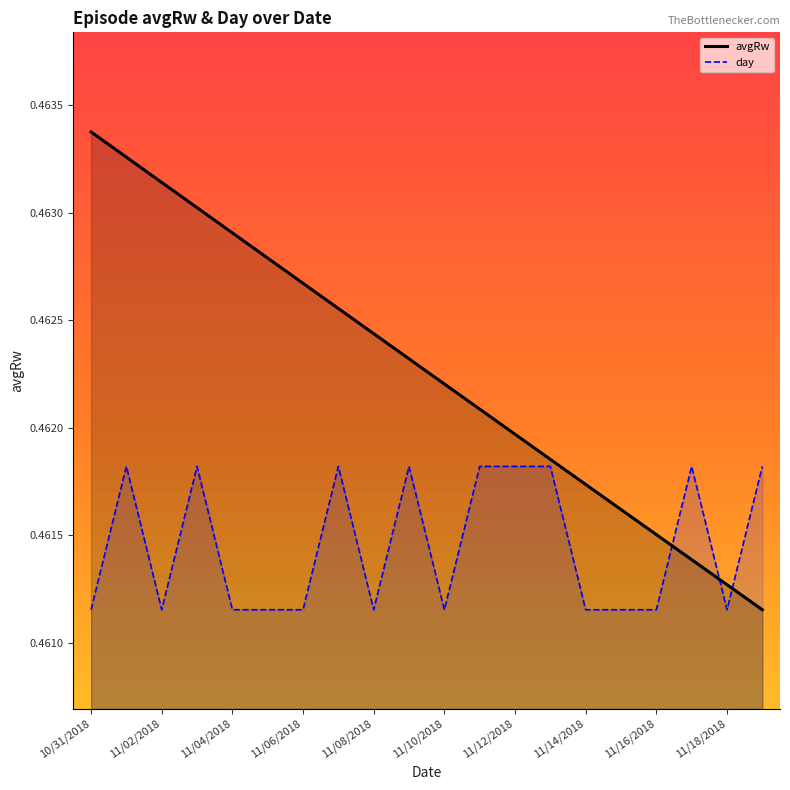

Count the number of data series in this chart.

2